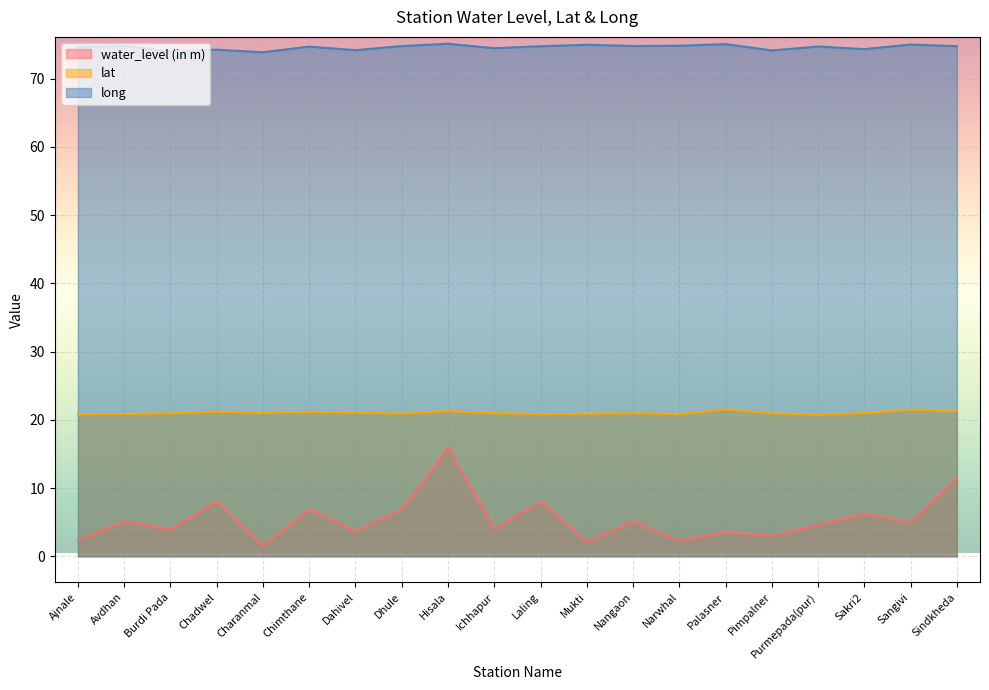

Reading left to right, extract all data points from this chart.

water_level (in m): 2.4	5.1	3.9	8.1	1.5	6.9	3.6	6.9	15.9	4.0	8.0	2.1	5.1	2.2	3.5	3.0	4.6	6.2	4.9	11.5
lat: 20.8	20.9	20.9	21.2	21.0	21.2	21.1	20.9	21.3	21.0	20.8	20.9	21.0	20.8	21.5	20.9	20.7	21.0	21.5	21.3
long: 74.6	74.8	74.0	74.2	73.9	74.7	74.2	74.8	75.1	74.4	74.7	75.0	74.8	74.8	75.0	74.1	74.7	74.3	75.0	74.7